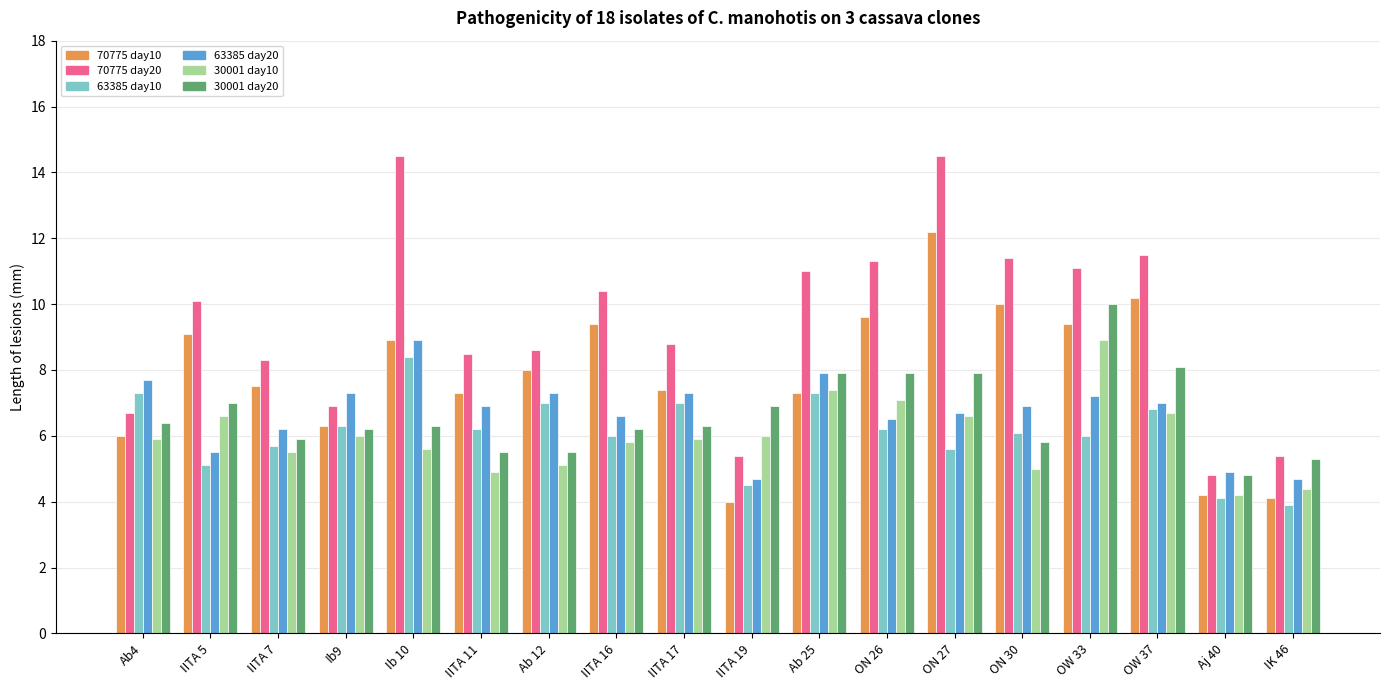

What is the difference between the highest and lowest values at ON 27?

8.9